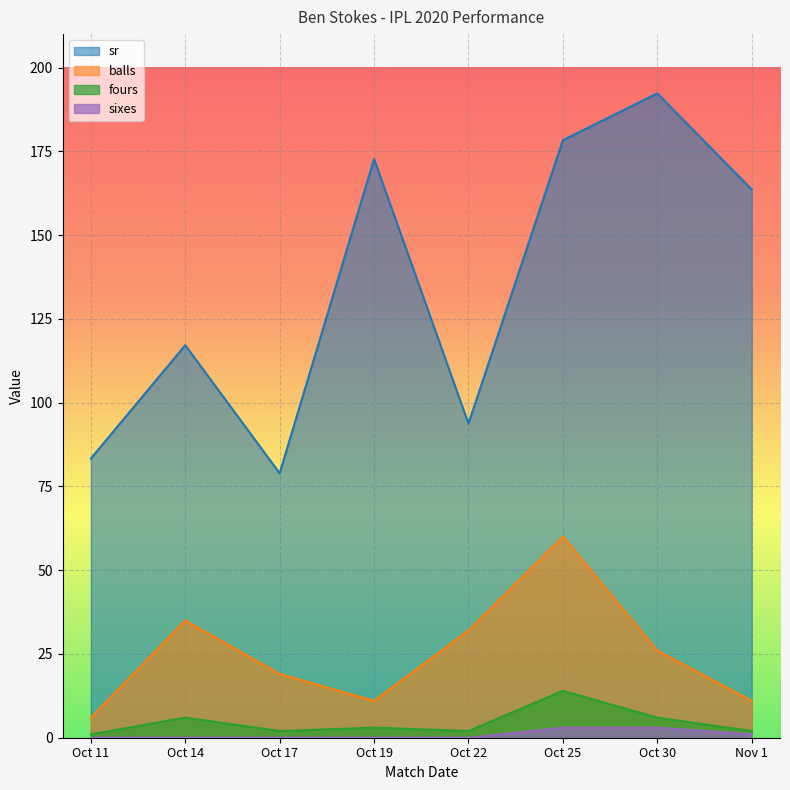

How many distinct data groups are displayed?

4